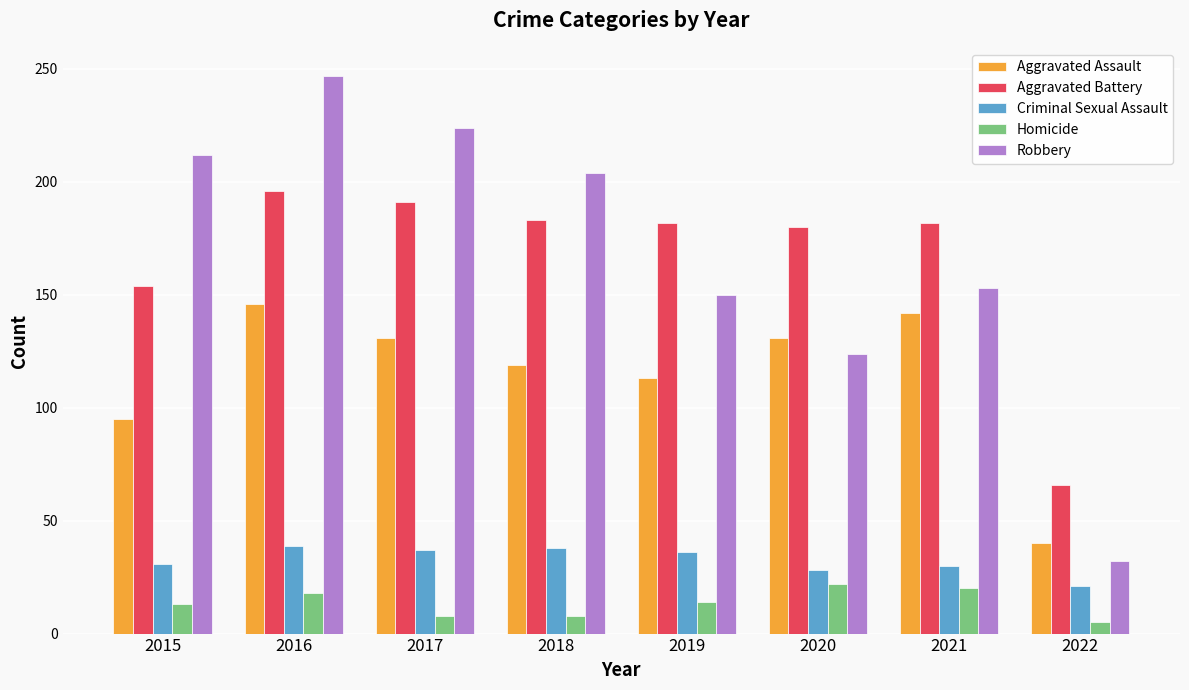

What is the average value of the Aggravated Assault series?

115